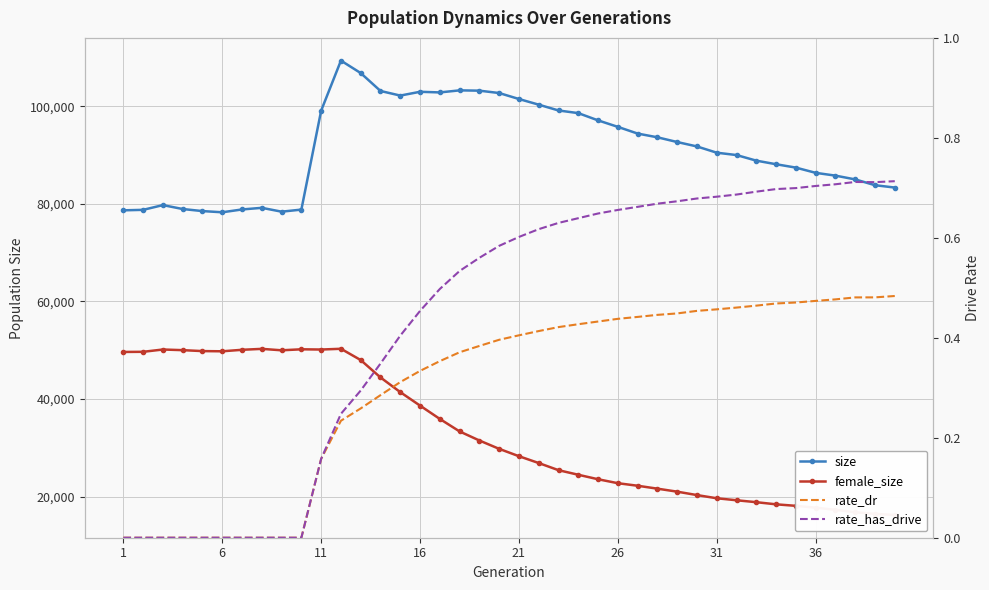

Where does the size series first go above 91742?

11